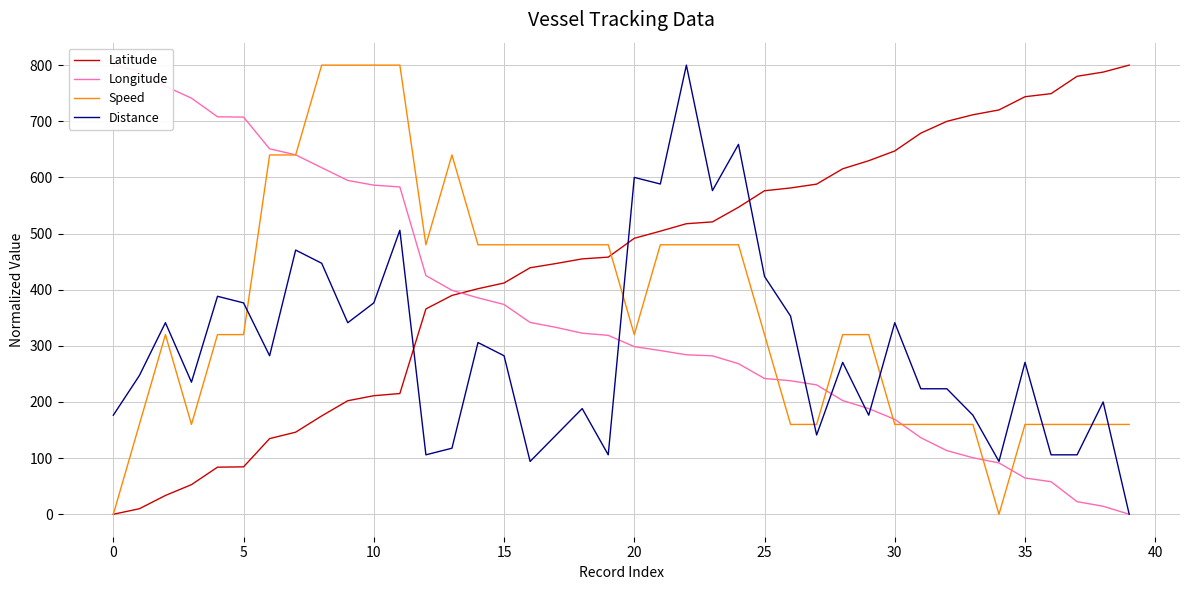

Which series has the largest range (max minus min)?

Latitude